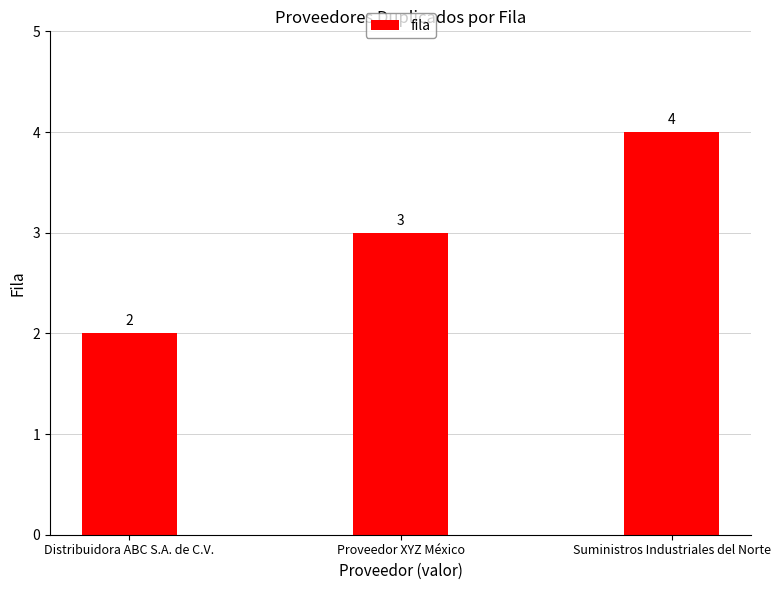

What is the sum of all values?

9